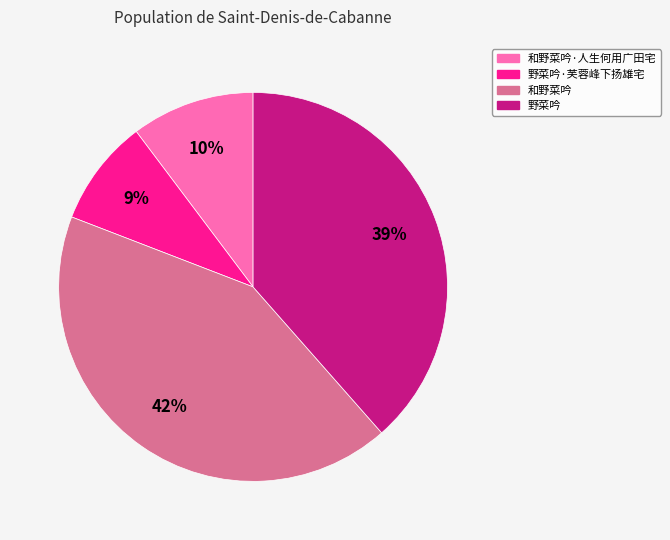

To the nearest percent, what is the difference between the largest and smallest slice percentages?

33%